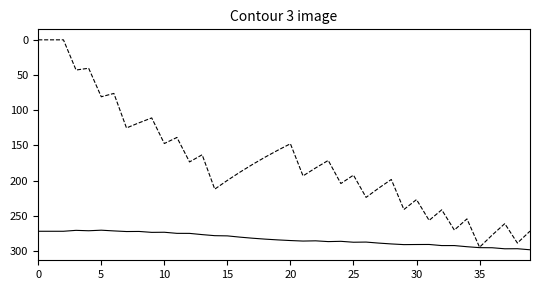

What is the greatest value displayed?

298.3